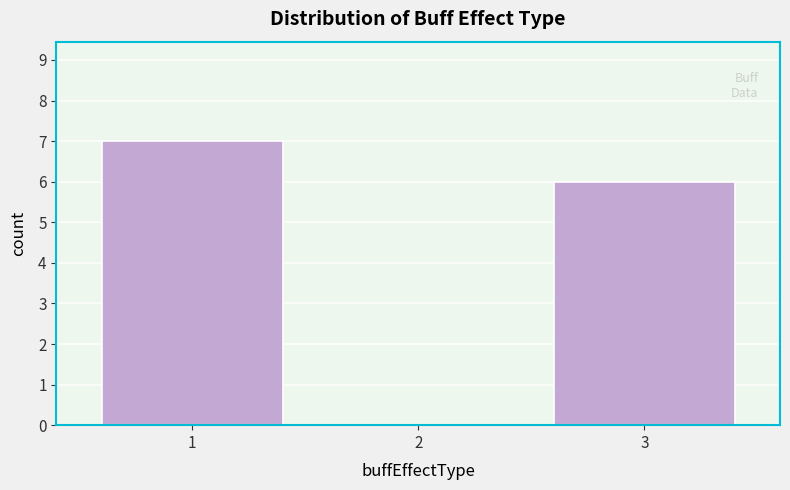

Reading left to right, transcribe all the data shown in this chart.

1=7	2=0	3=6